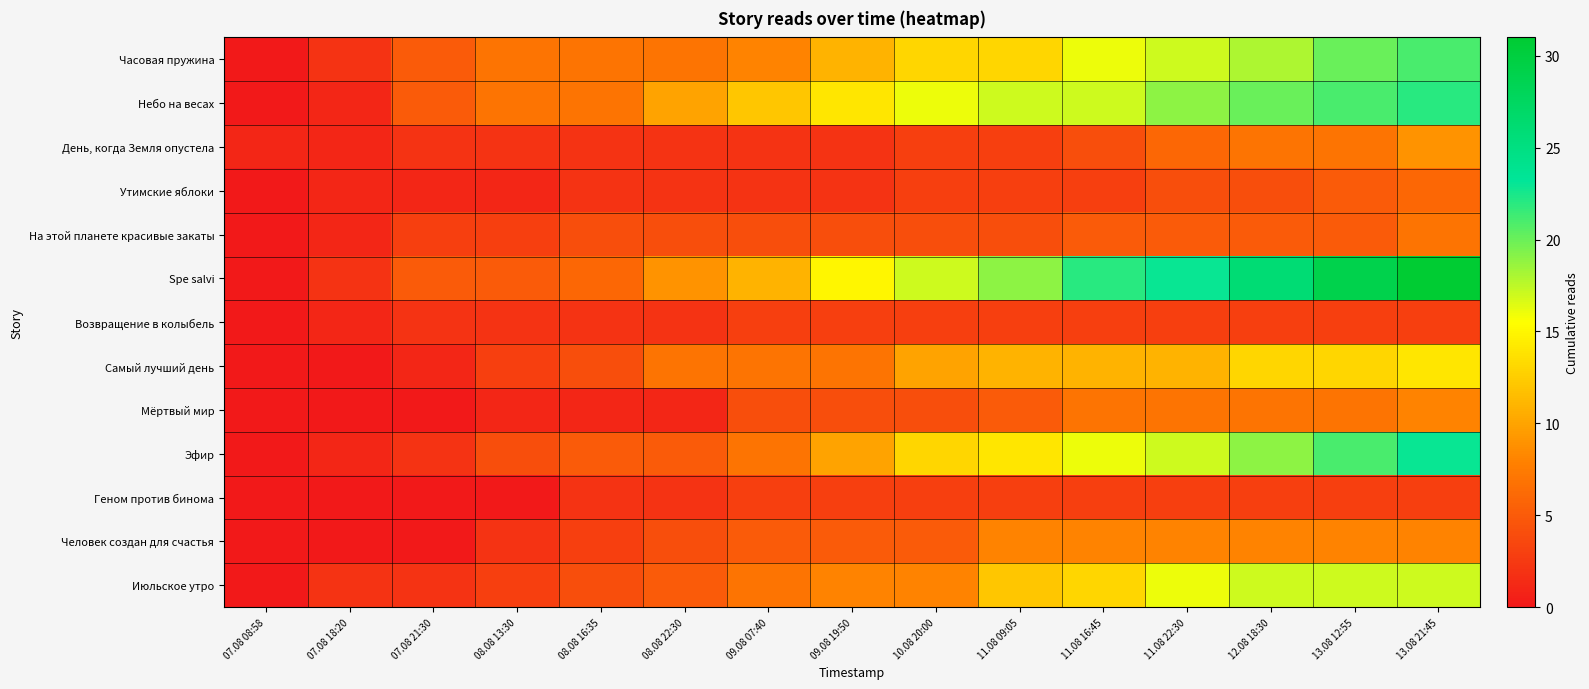

Count the number of data series in this chart.

13